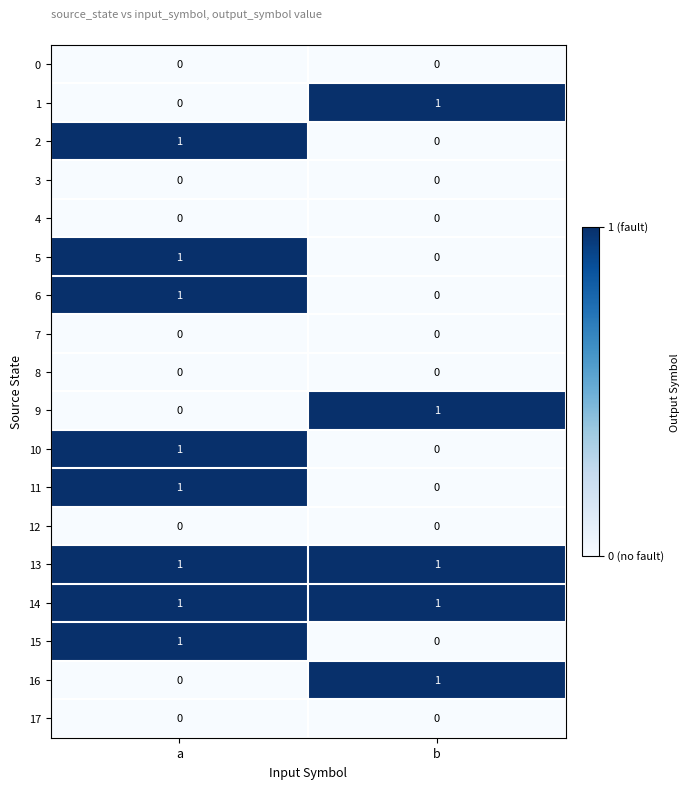

At which label does 2 reach its peak?

a